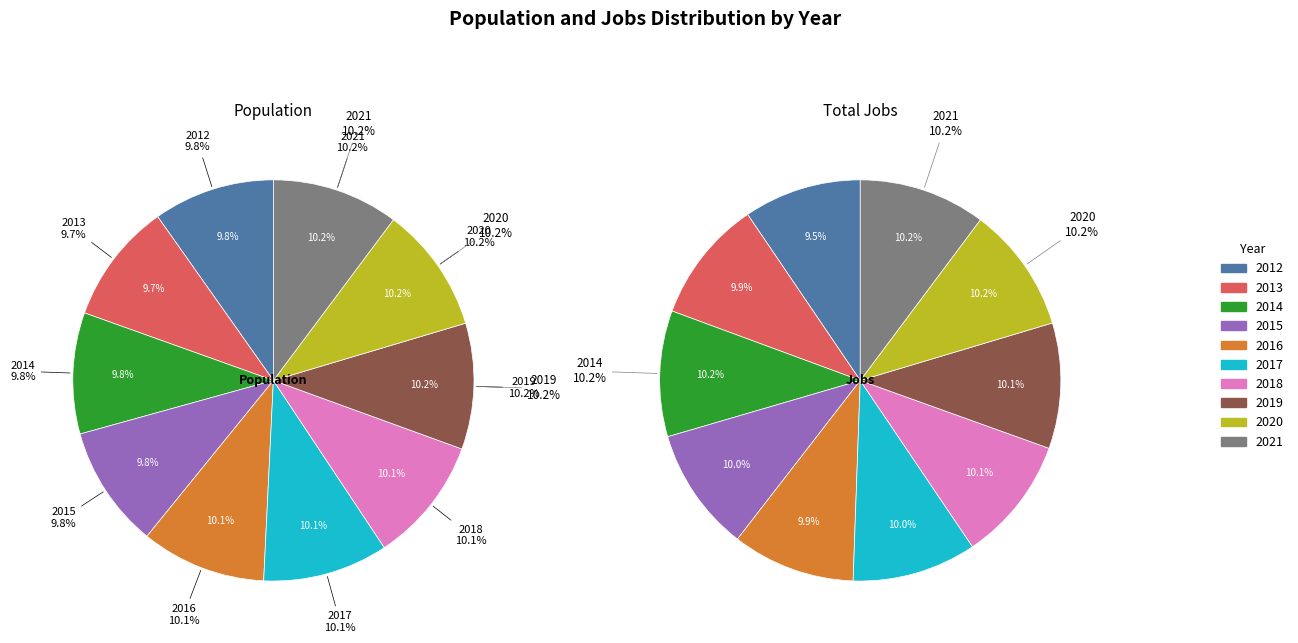

Approximately how many times larger is the value at 2017 compared to 2020?

1.0